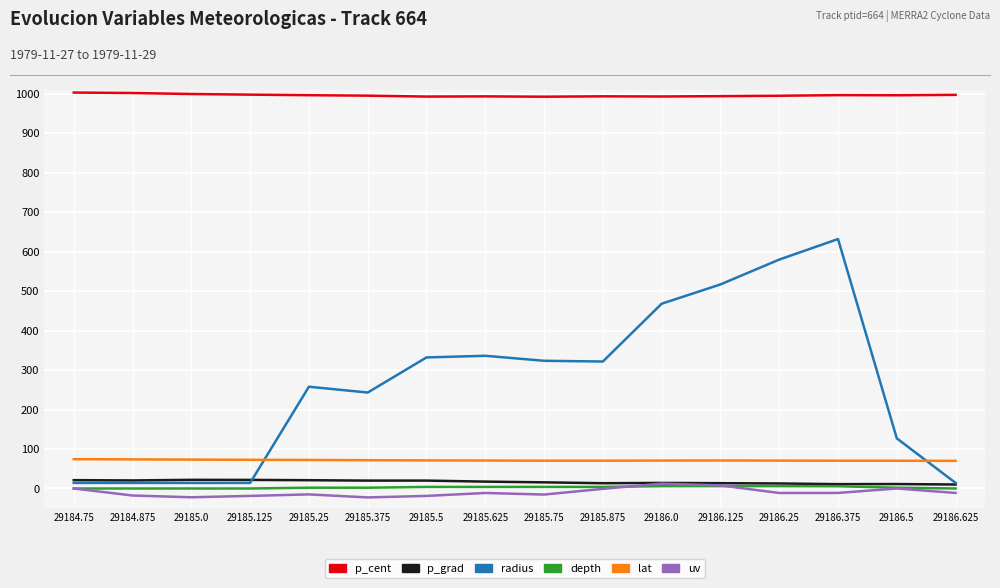

What is the sum of the radius values at 29186.625 and 29185.375?

257.2